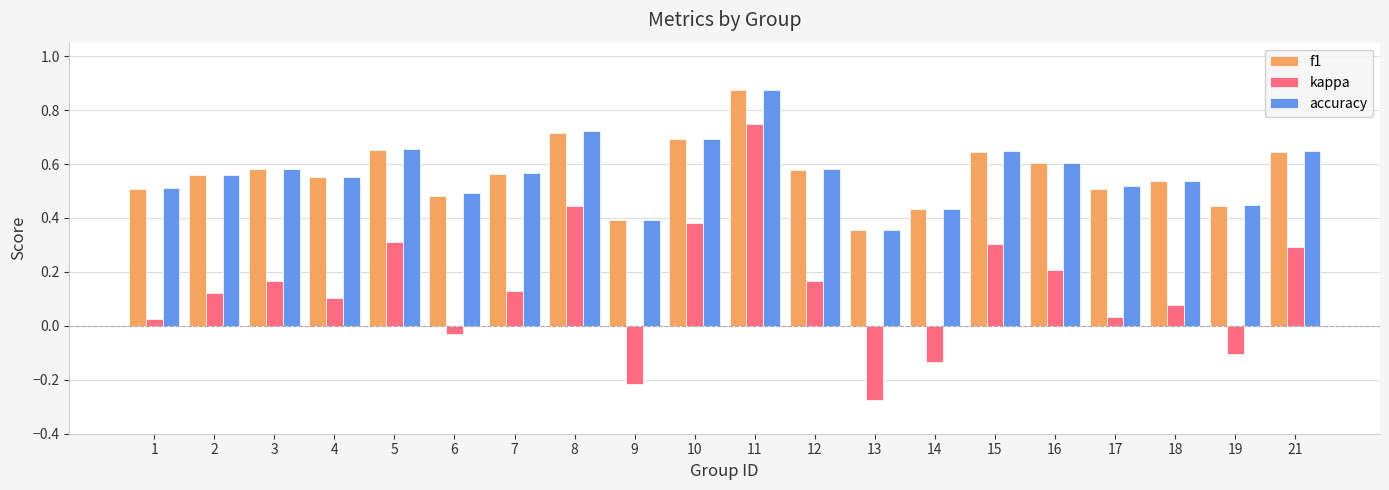

Is it true that kappa equals 0.2 at 12?

True